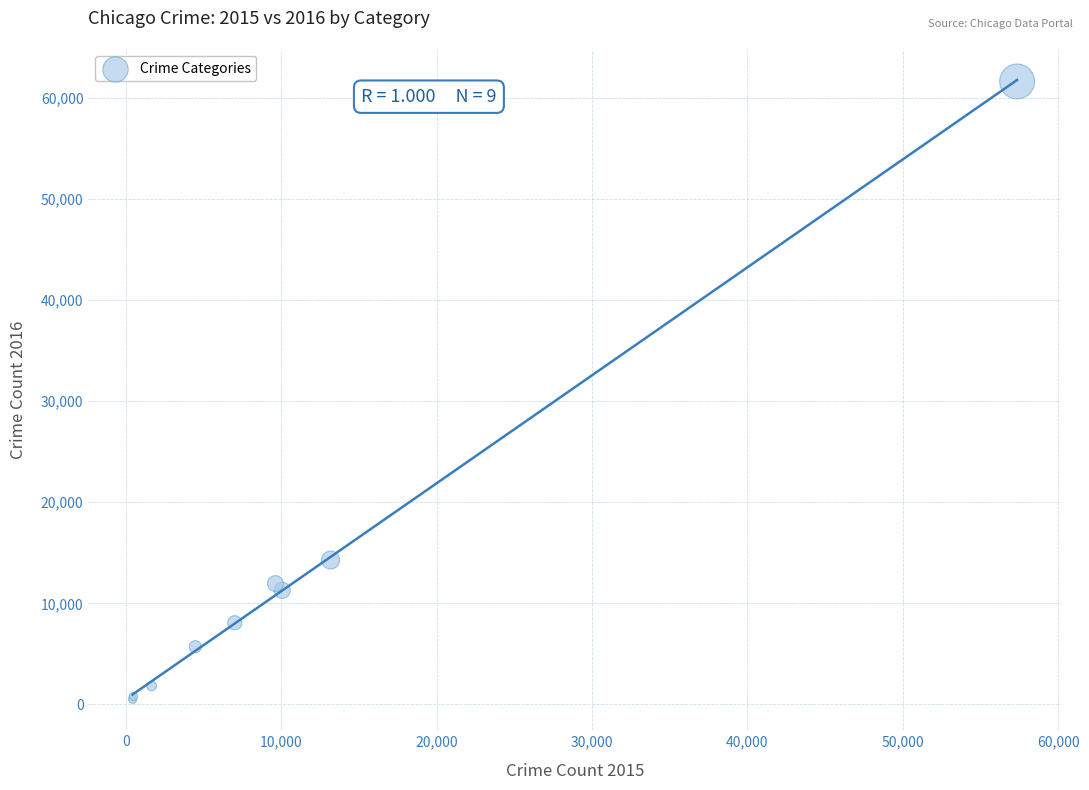

What Y value in the scatter plot is closest to 31067?

14289